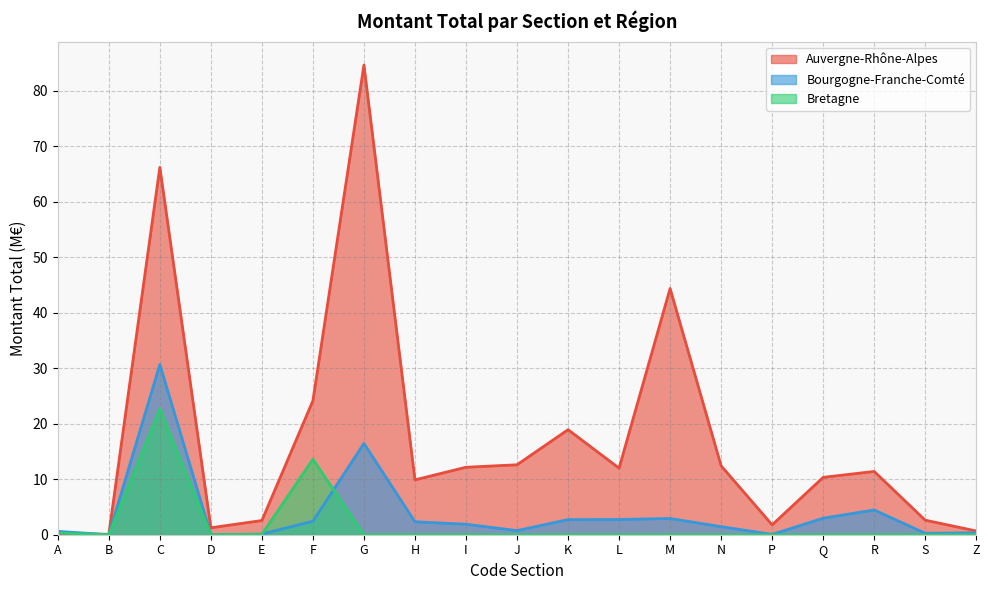

How many interior local peaks does the Bretagne series have?

2